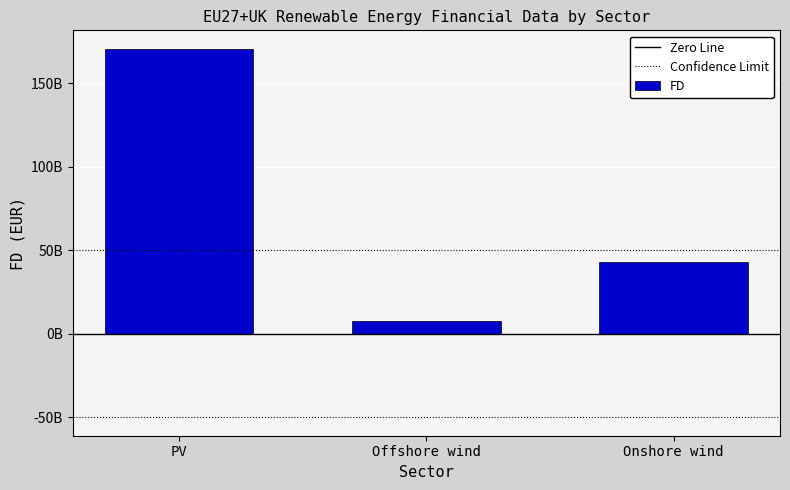

What is the sum of all values?

221398434317.6